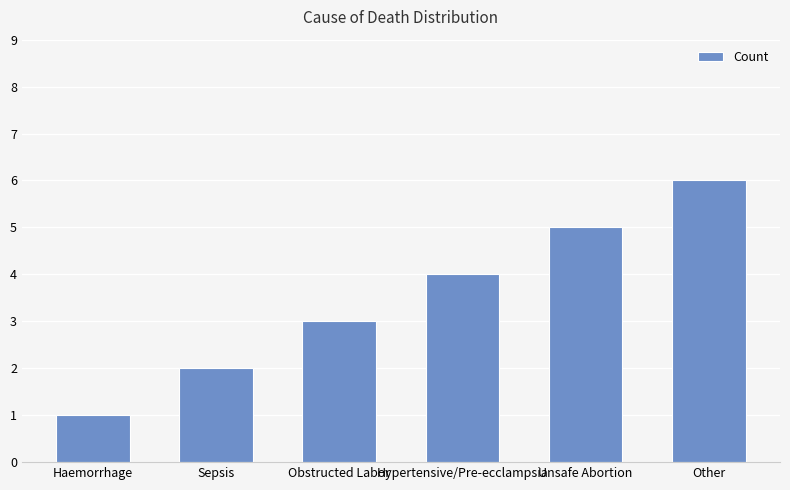

Reading left to right, what are all the values shown in this chart?

1	2	3	4	5	6